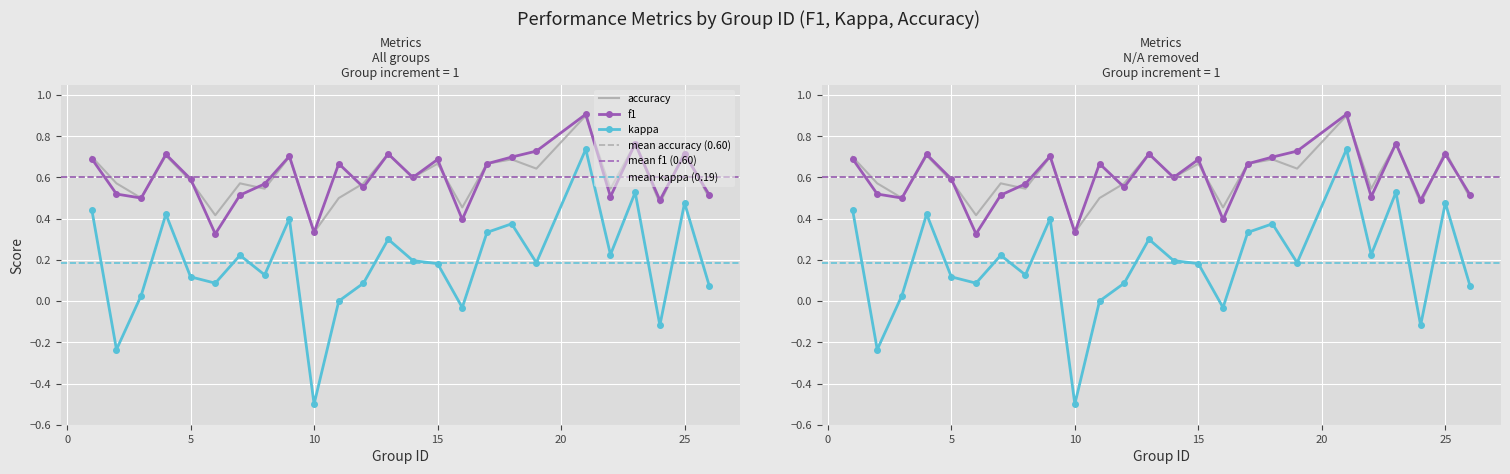

Is it true that f1 equals 0.7 at 13?

True